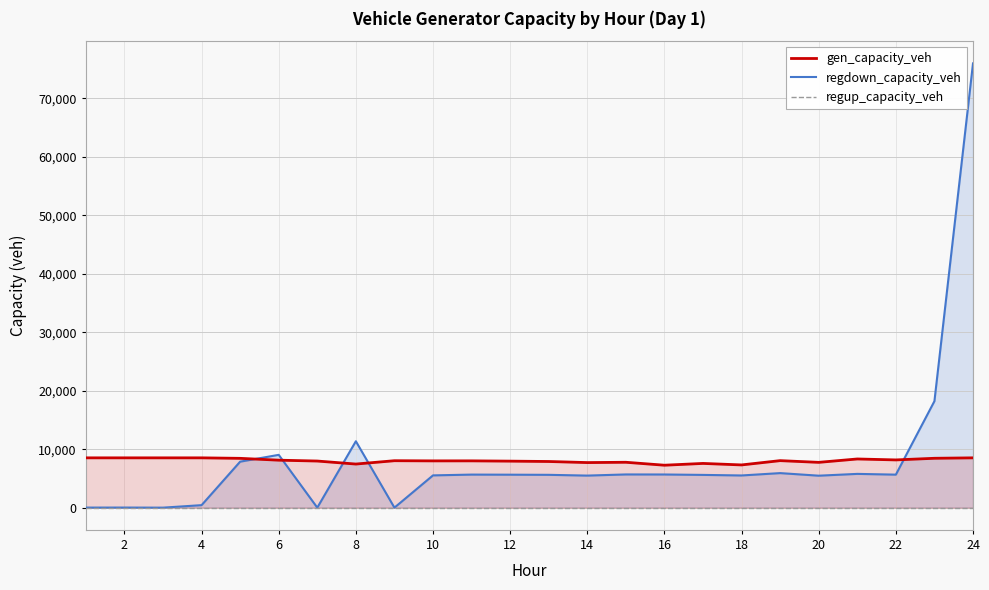

Reading left to right, list all the values displayed in this chart.

gen_capacity_veh: 8514.0	8514.0	8514.0	8514.0	8428.9	8115.1	7967.7	7453.3	8023.7	7993.7	7998.4	7951.1	7889.6	7705.2	7757.2	7254.6	7559.7	7303.1	8036.3	7743.0	8321.6	8159.2	8439.5	8514.0
regdown_capacity_veh: 10.1	15.8	0.0	426.2	7861.7	9026.4	0.0	11351.3	0.0	5516.0	5650.8	5634.5	5611.1	5480.2	5677.0	5668.9	5598.5	5501.4	5905.3	5464.1	5771.9	5642.9	18204.9	75946.8
regup_capacity_veh: 0.0	0.0	0.0	0.0	0.0	0.0	0.0	0.0	0.0	0.0	0.0	0.0	0.0	0.0	0.0	0.0	0.0	0.0	0.0	0.0	0.0	0.0	0.0	0.0